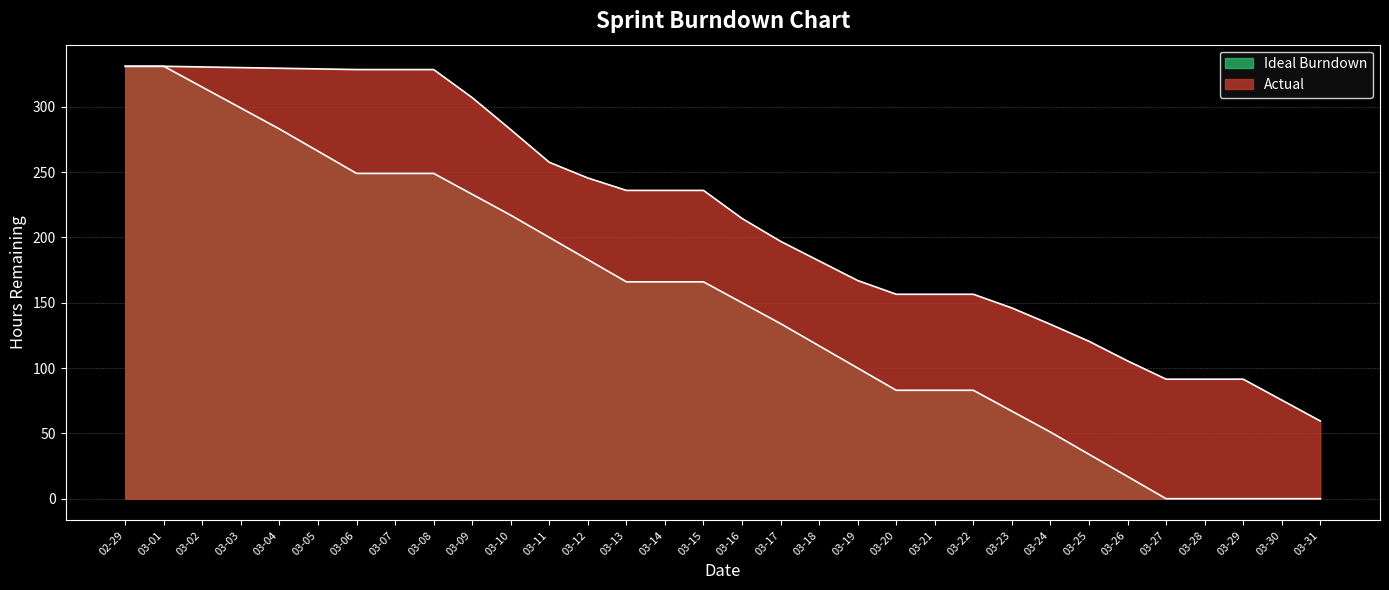

How many lines are shown in the chart?

2